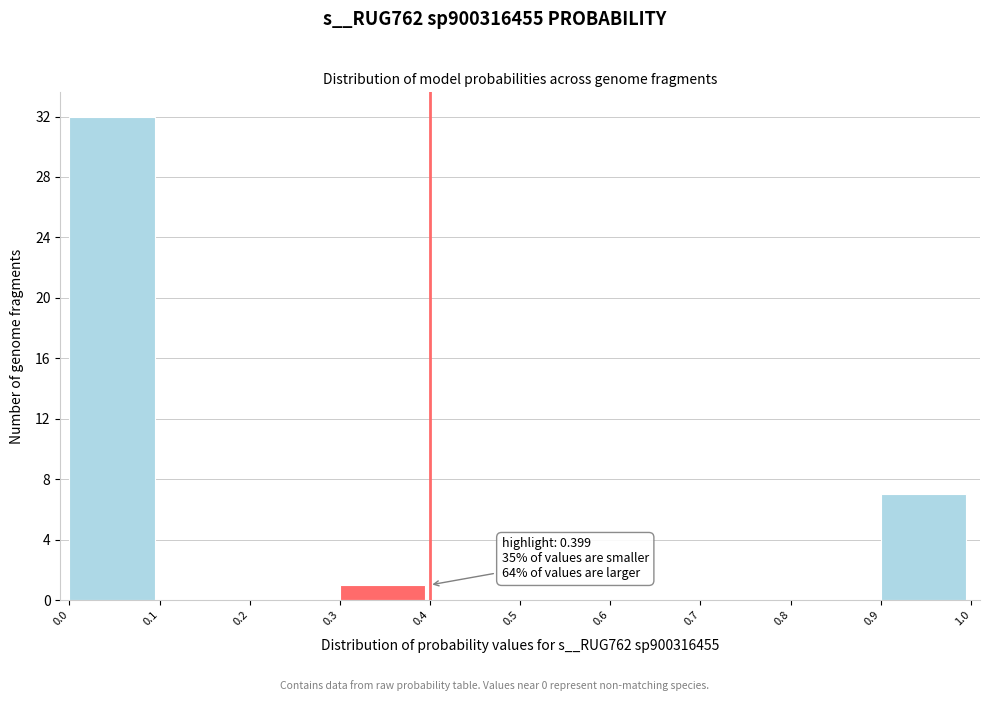

Over which range of the x-axis is the bar tallest?

0.0 to 0.1